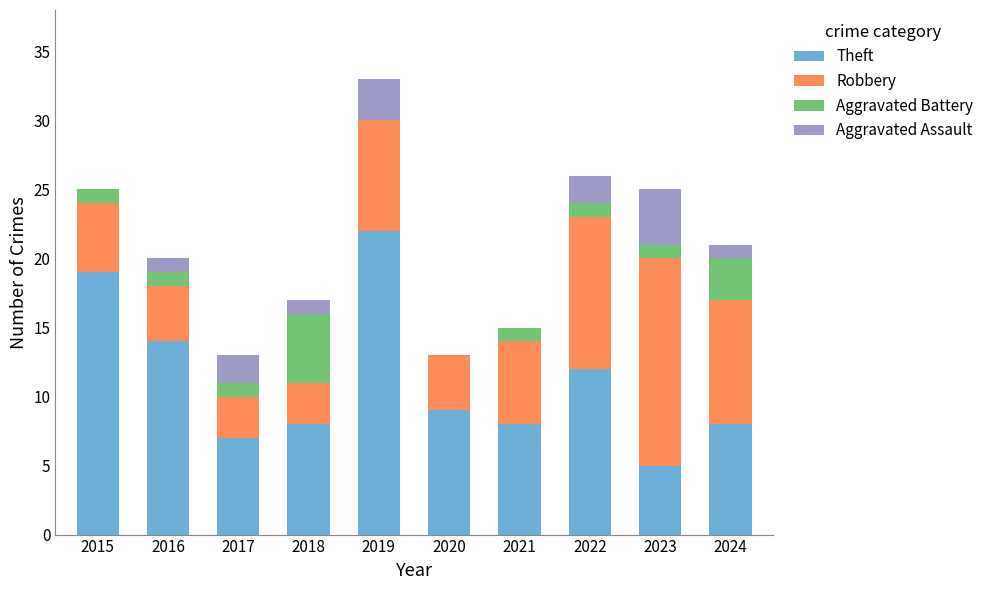

Is it true that Theft equals 9 at 2020?

True